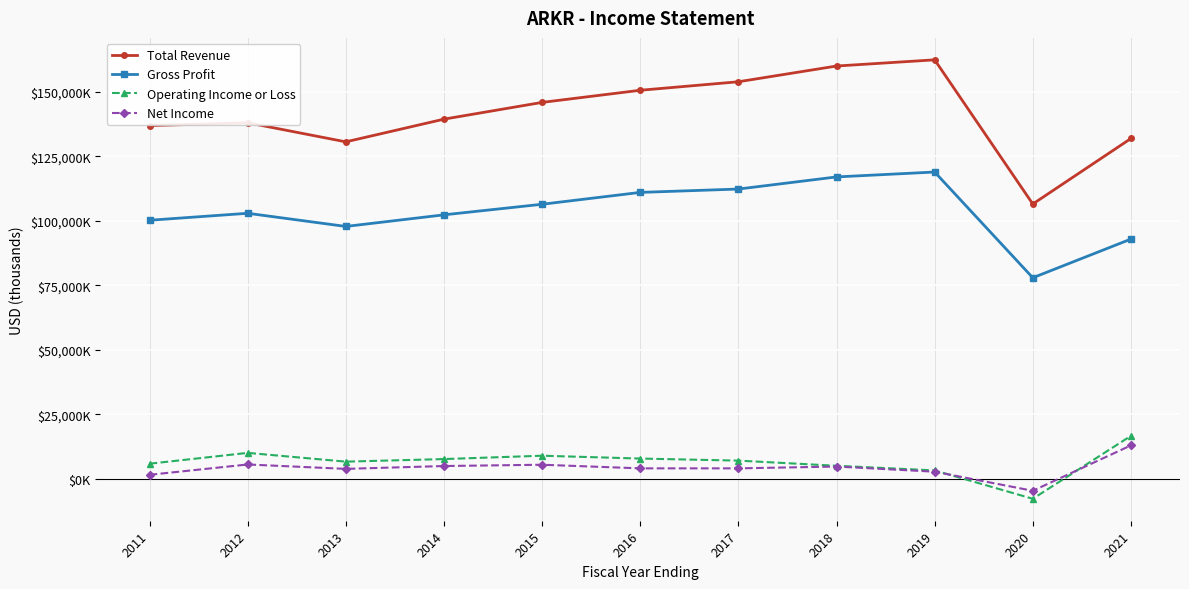

The value of Total Revenue at 2012 is 138000. True or false?

True